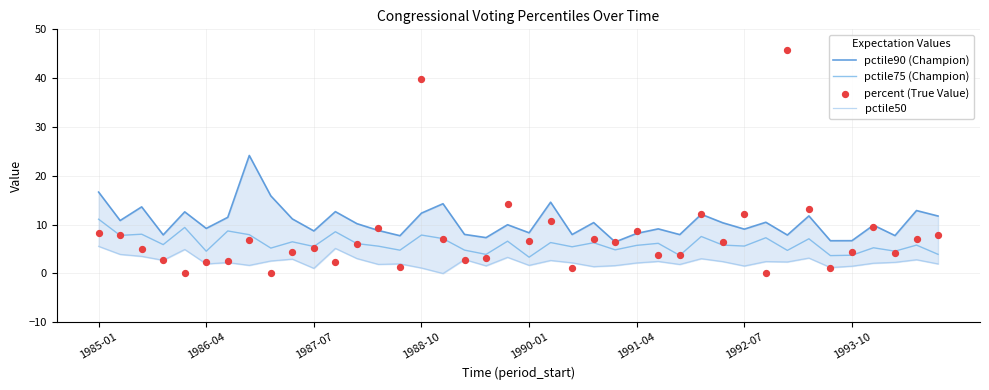

Which series has the largest total across all categories?

pctile90 (Champion)